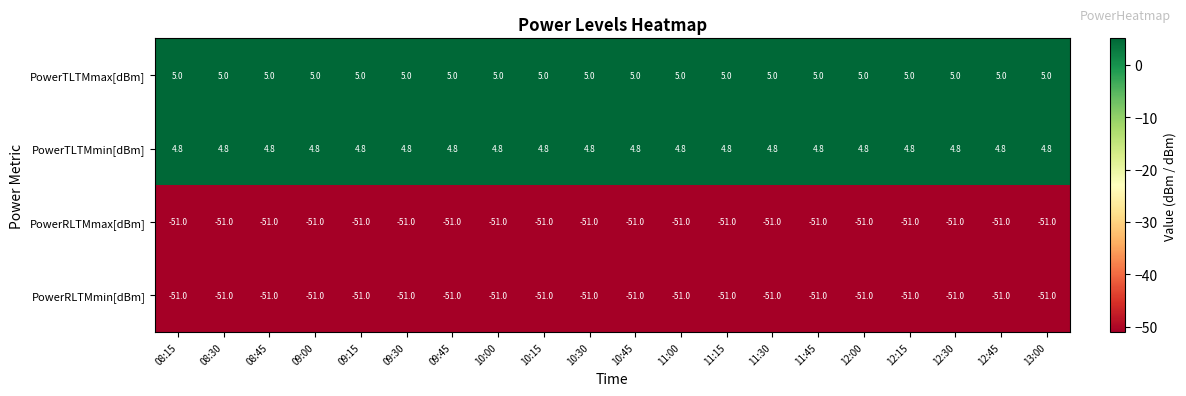

What is the difference between the highest and lowest values at 09:00?

56.0